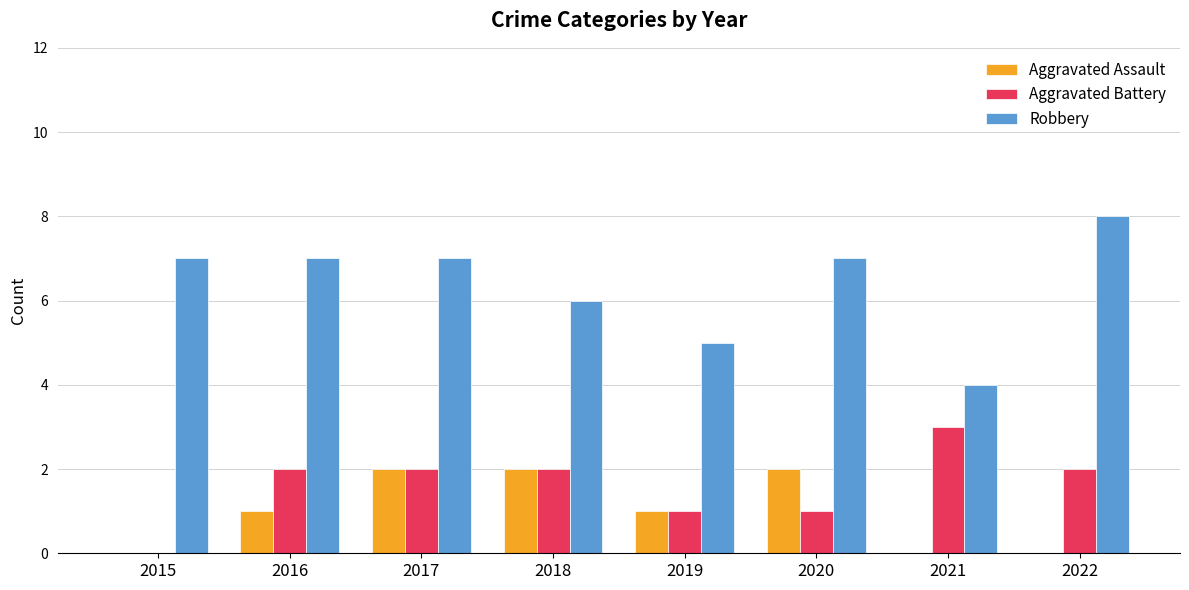

Between 2017 and 2019, which series saw the biggest shift?

Robbery